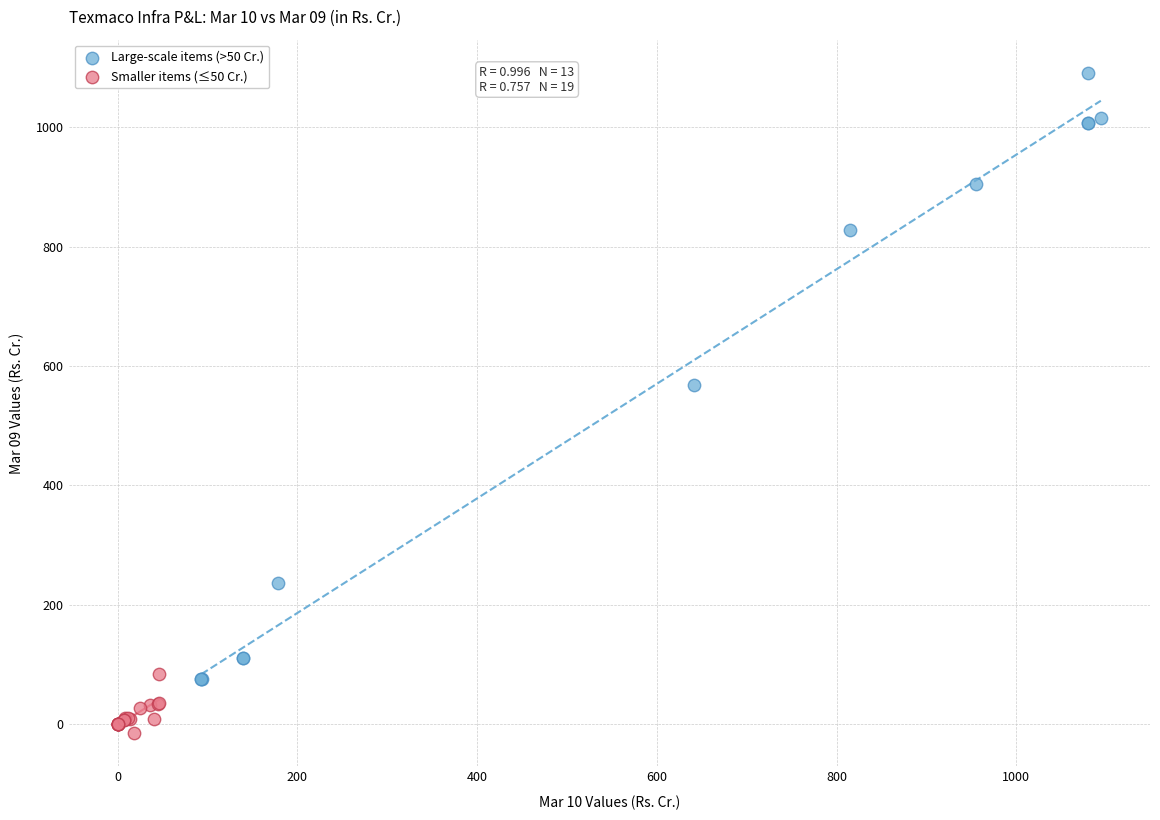

Which series reaches the minimum Y coordinate?

Smaller items (≤50 Cr.)